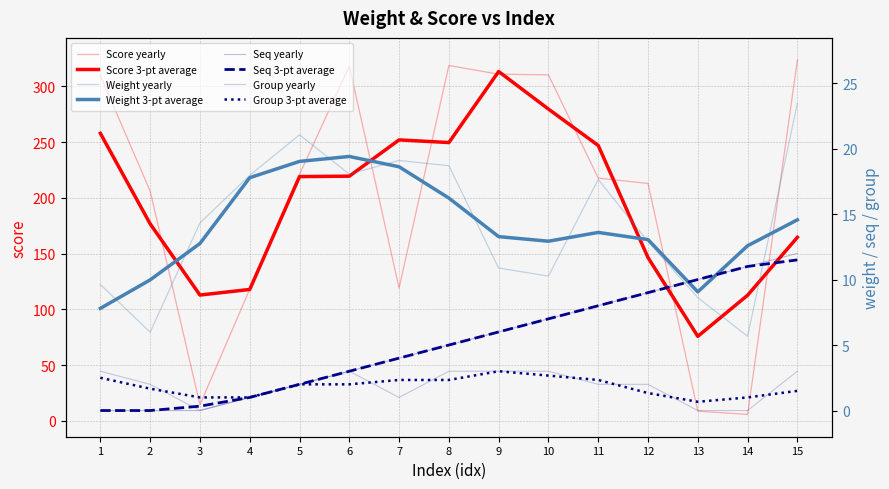

What is the sum of the weight values at 1 and 14?

15.3